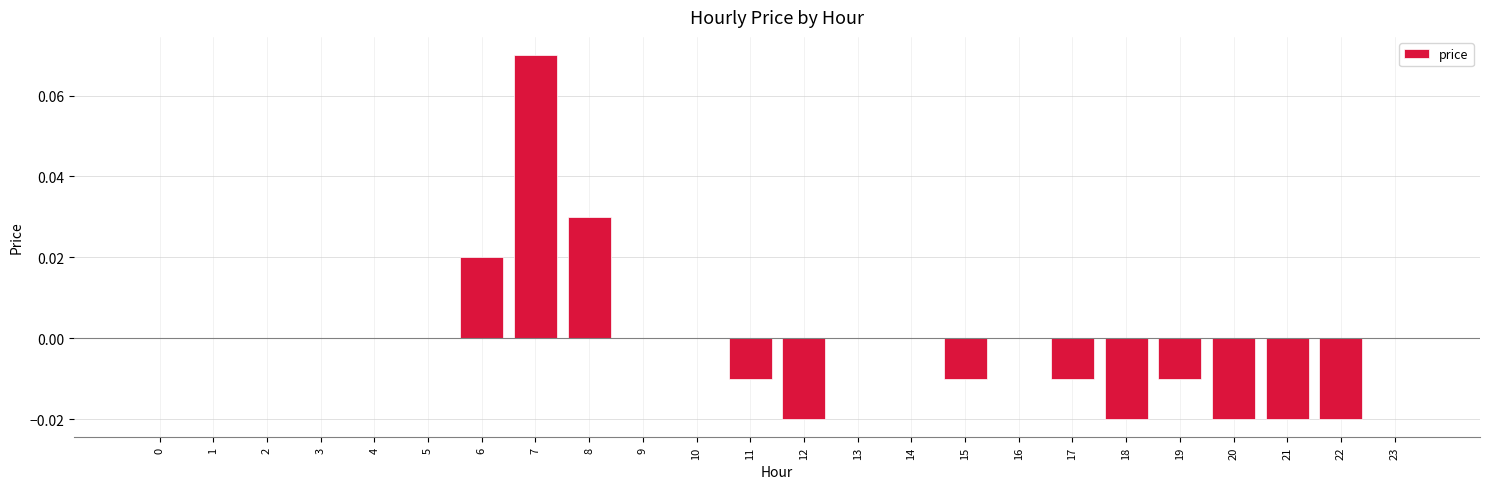

At which category does the chart reach its peak across all series?

7